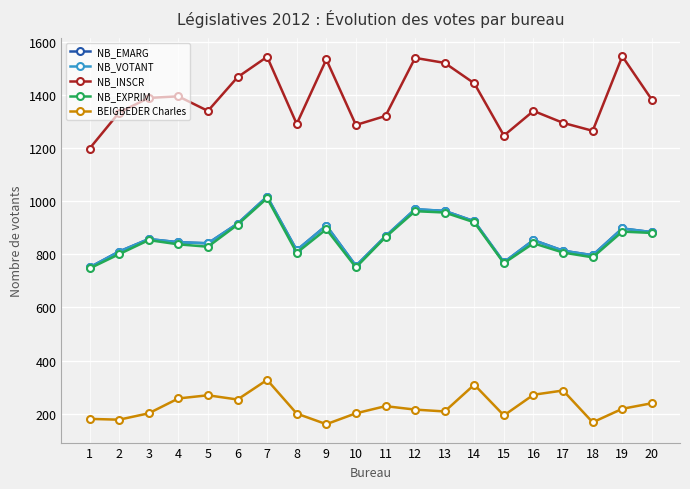

What is the difference between the second highest and second lowest values in the NB_INSCR series?

297